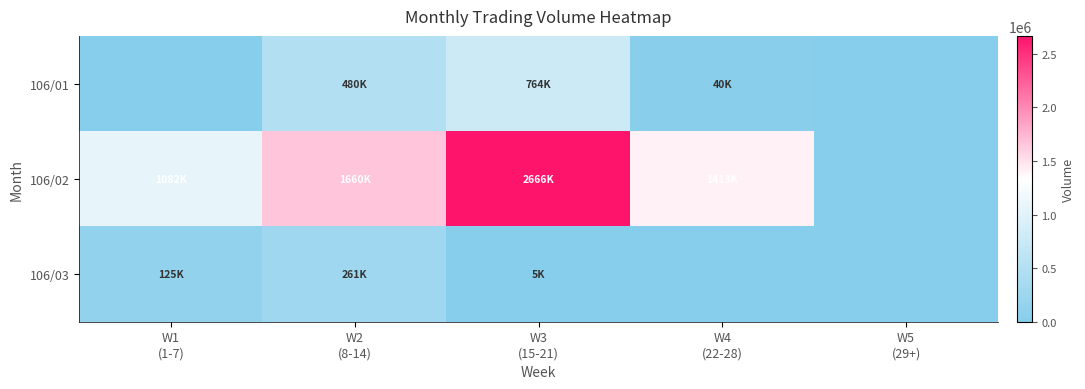

Reading left to right, what are all the values shown in this chart?

106/01: W1
(1-7)=0	W2
(8-14)=480000	W3
(15-21)=764000	W4
(22-28)=40000	W5
(29+)=0
106/02: W1
(1-7)=1082000	W2
(8-14)=1660000	W3
(15-21)=2666000	W4
(22-28)=1413000	W5
(29+)=0
106/03: W1
(1-7)=125000	W2
(8-14)=261000	W3
(15-21)=5000	W4
(22-28)=0	W5
(29+)=0